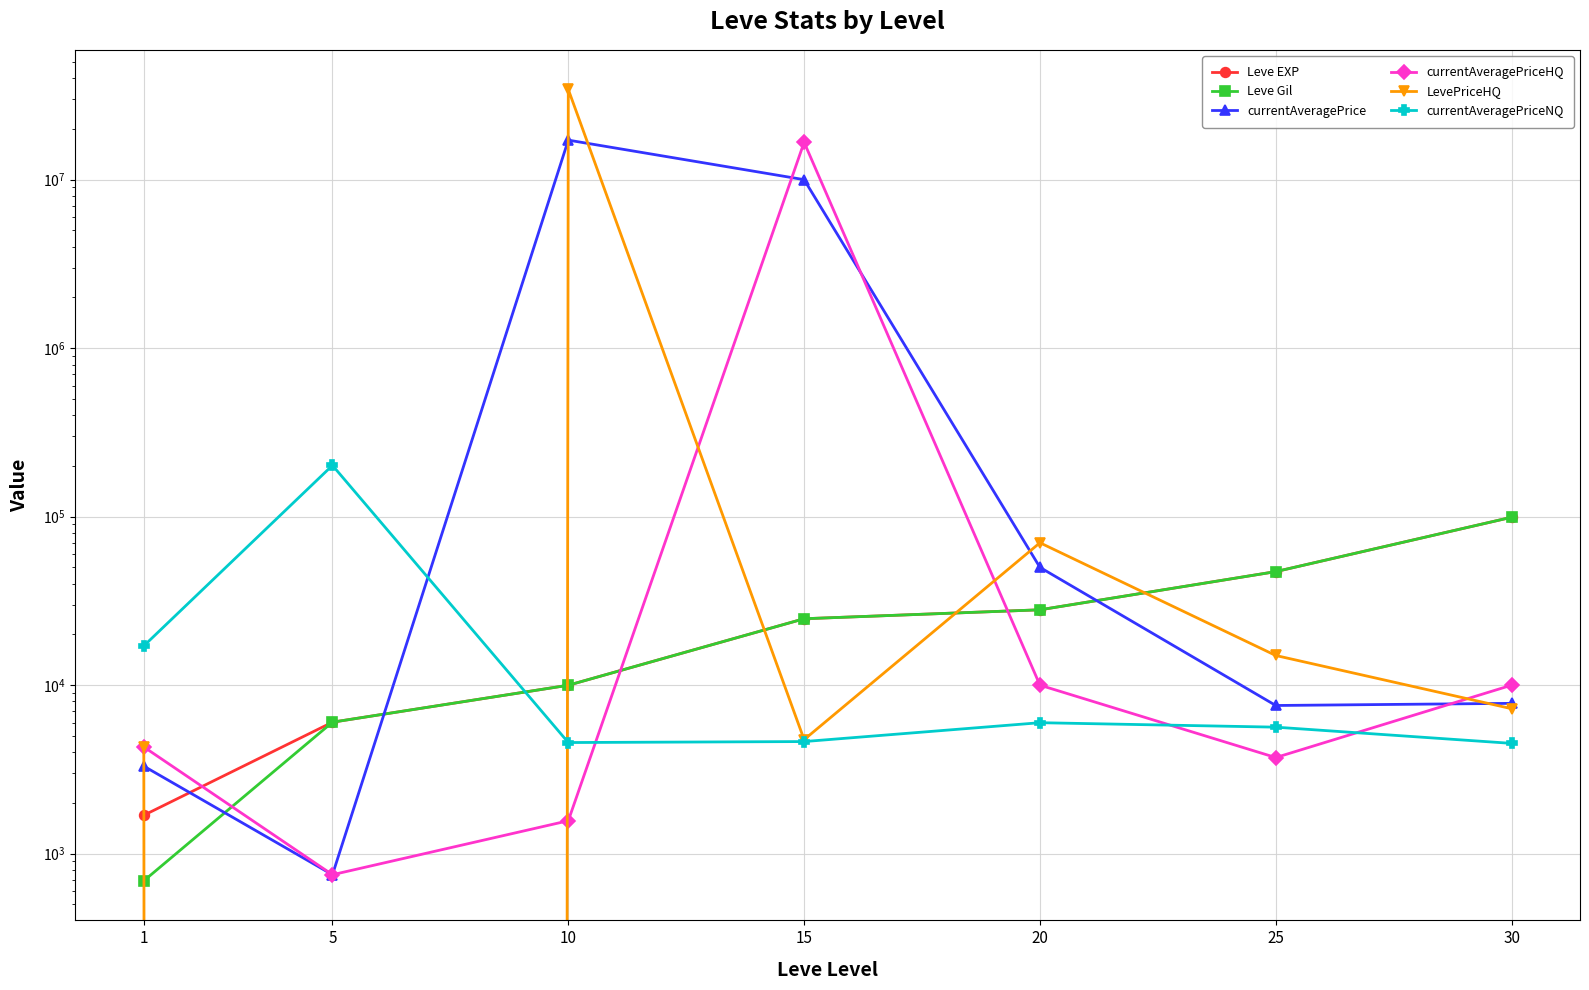

How many interior local valleys does the currentAveragePrice series have?

2